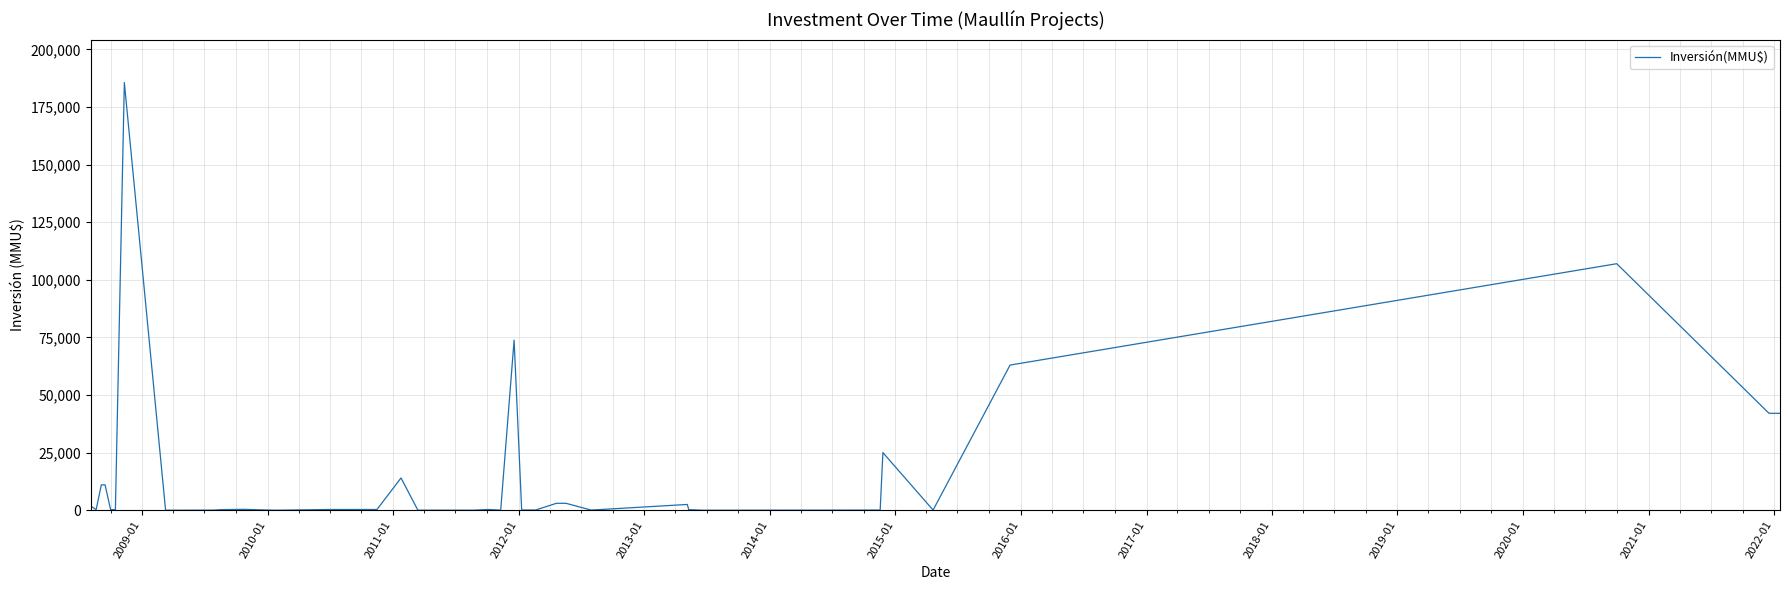

Which has a higher value, 2021-01 or 2016-01?

2021-01